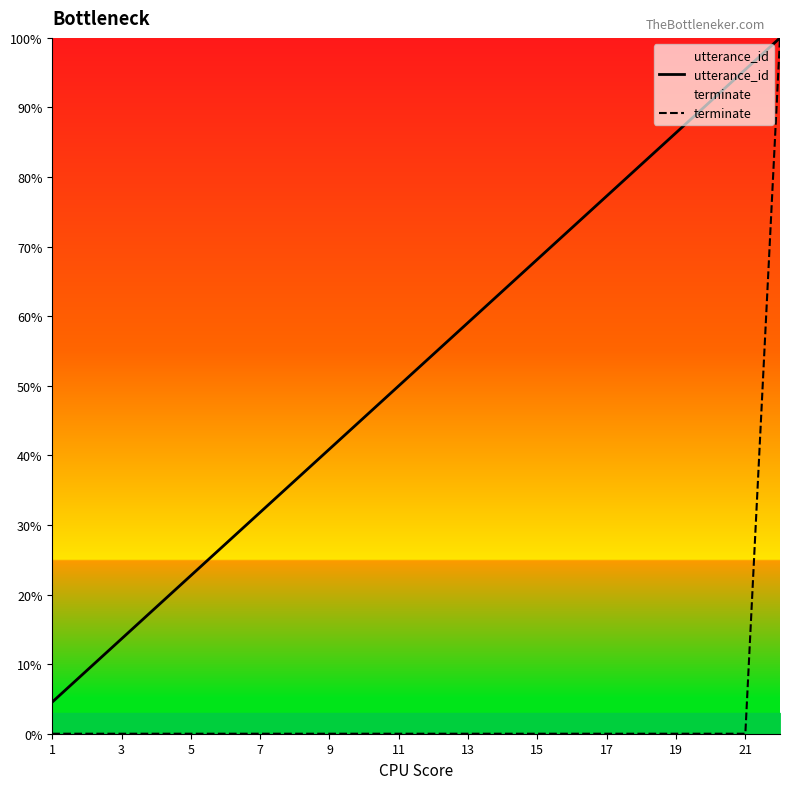

Is this an area chart (filled region under the line)?

No